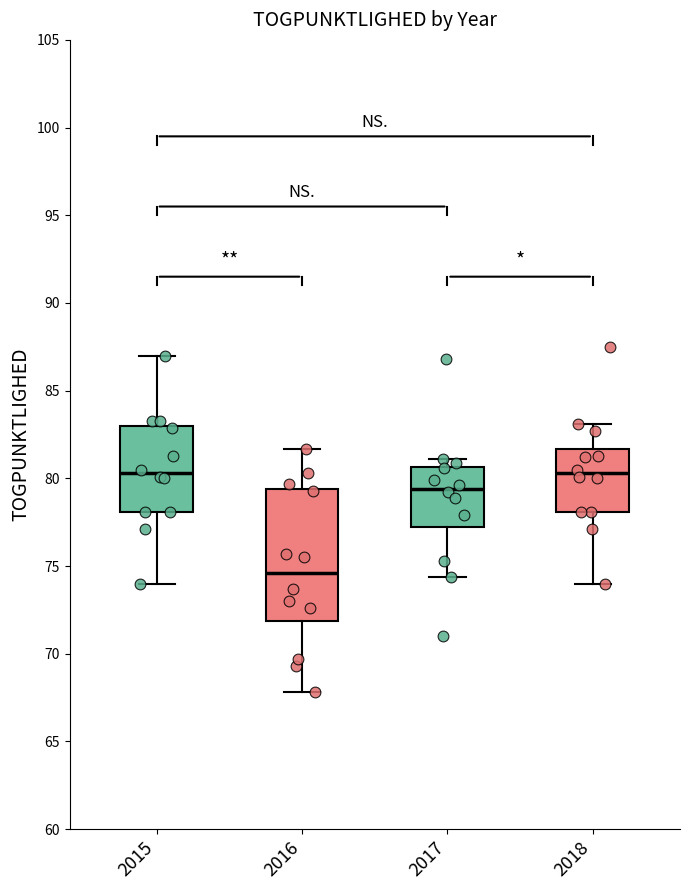

Reading left to right, read every box against the y-axis: the position of its median line, the range the box covers, and the ends of its whiskers. The values are not printed on the chart, so give them approximately, as read against the axis.

2015: median 80.5, box 78.0 to 83.0, whiskers 74.0 to 87.0
2016: median 74.5, box 72.0 to 79.5, whiskers 68.0 to 81.5
2017: median 79.5, box 77.5 to 80.5, whiskers 74.5 to 81.0
2018: median 80.5, box 78.0 to 81.5, whiskers 74.0 to 83.0